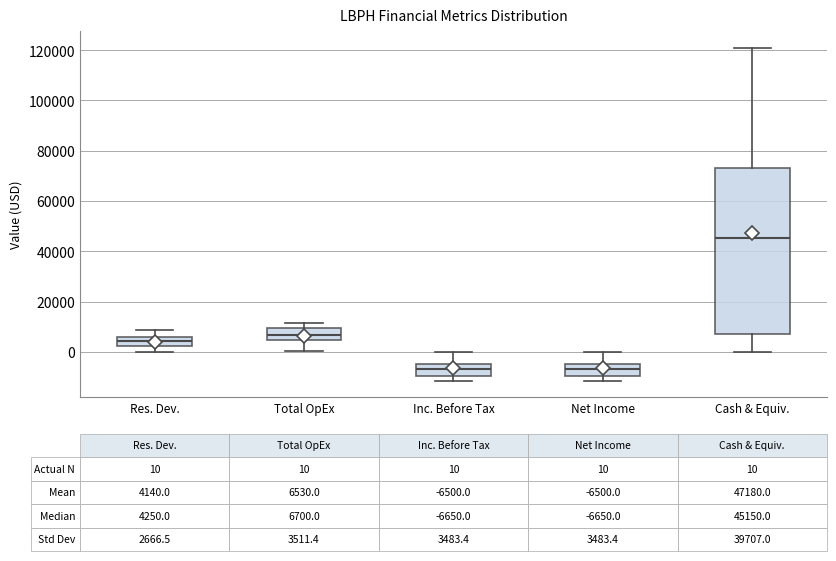

Which box is the tallest, from its lower edge to its upper edge?

Cash & Equiv.